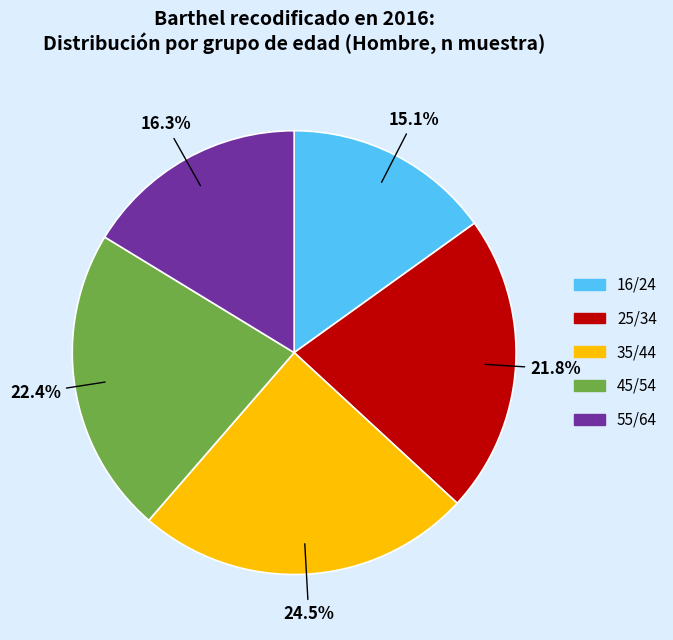

Is there a majority slice in this chart?

No